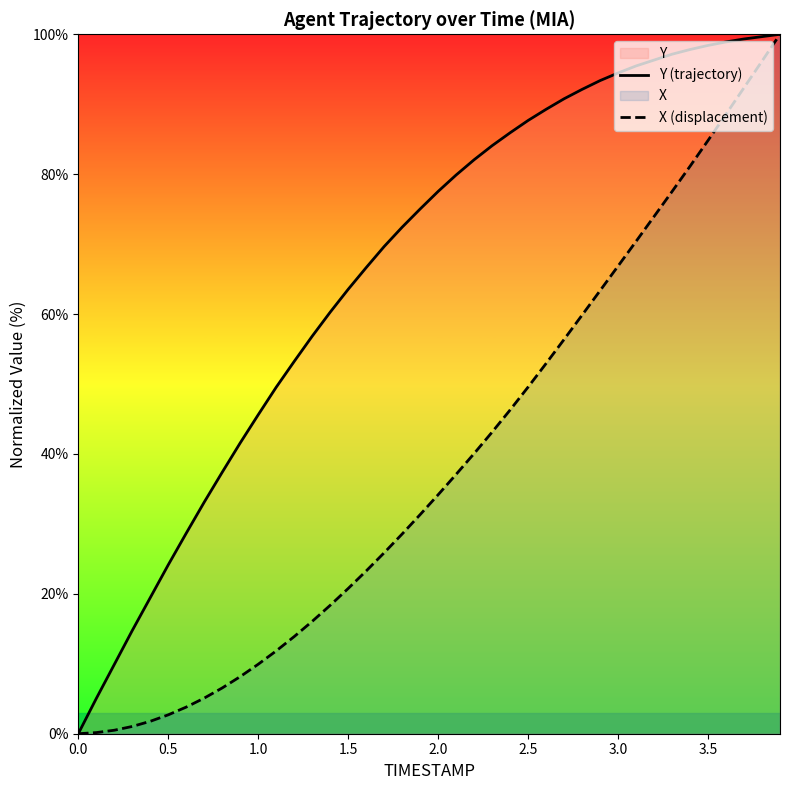

What is the difference between the maximum and minimum values in the Y (trajectory) series?

100.0